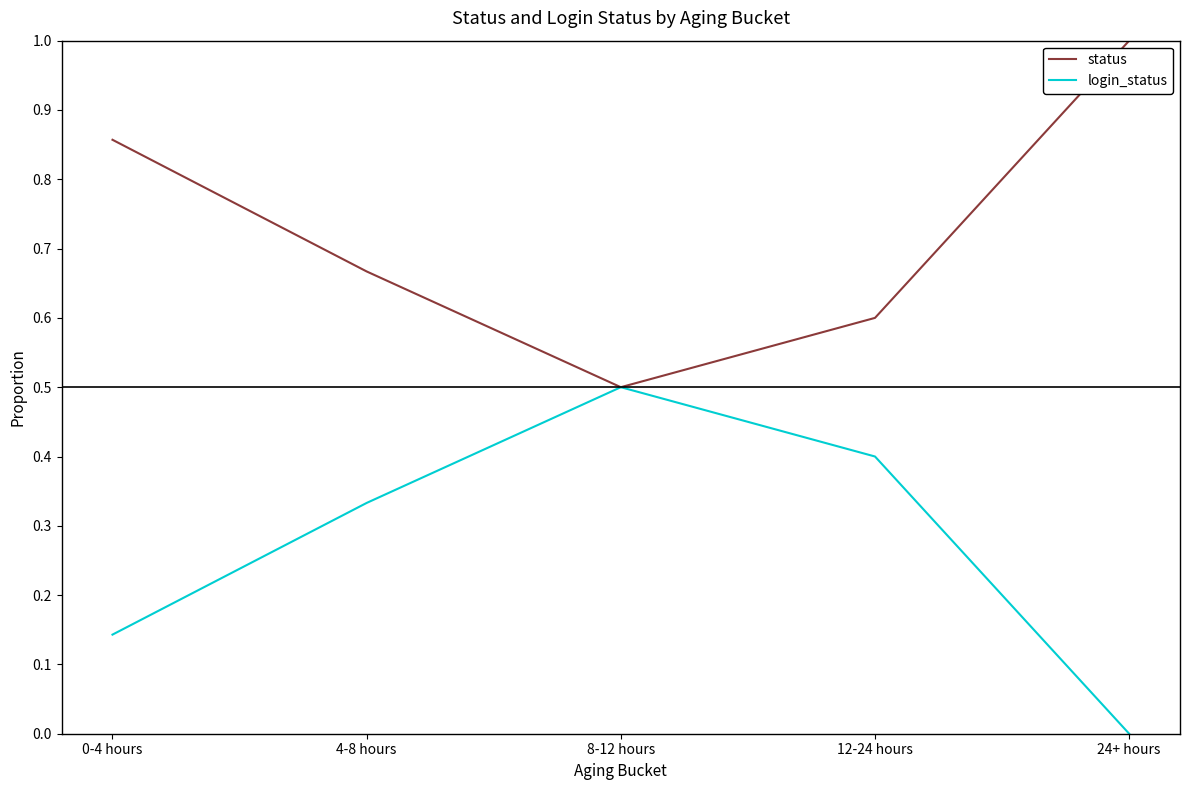

What position from the right is 12-24 hours?

2